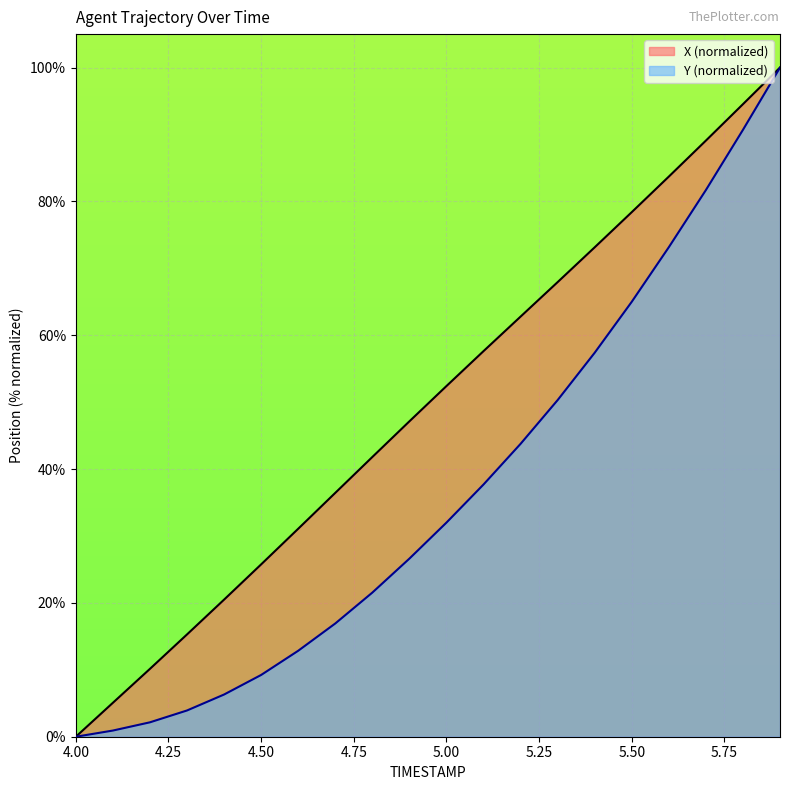

True or false: X has more than 2 interior local peaks.

False